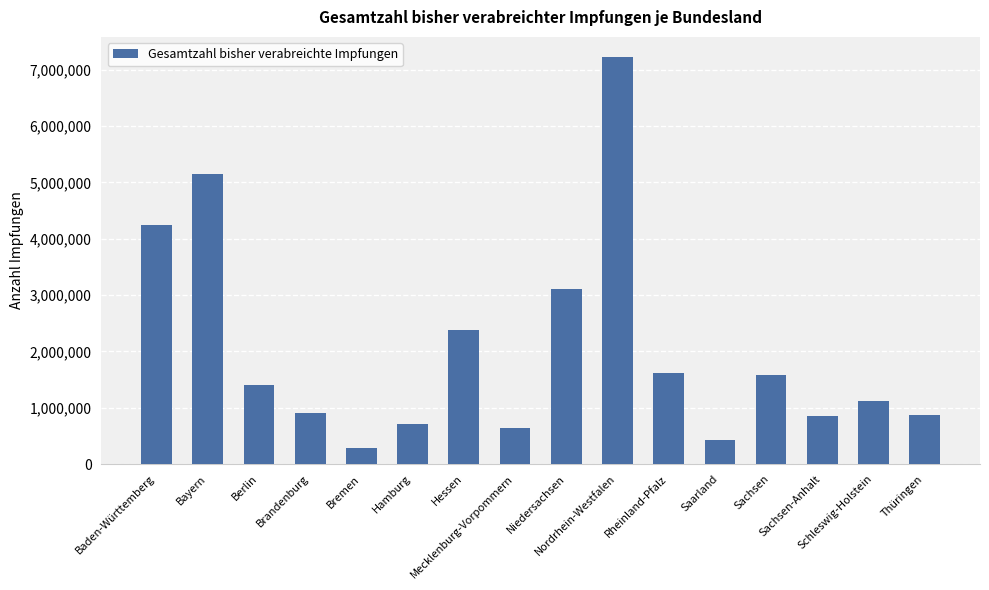

What is the average value?

2032958